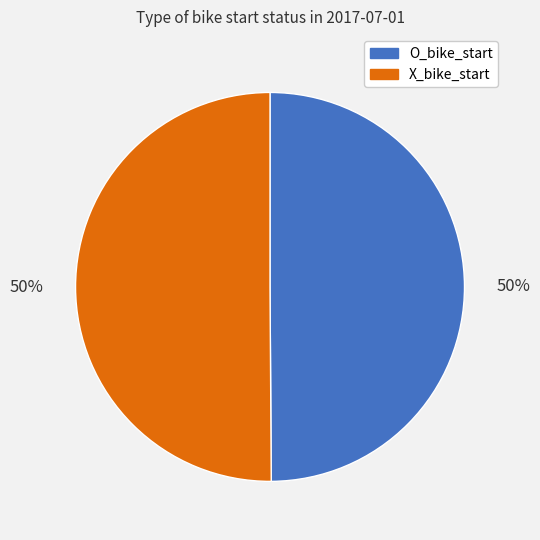

How many slices are in this pie chart?

2